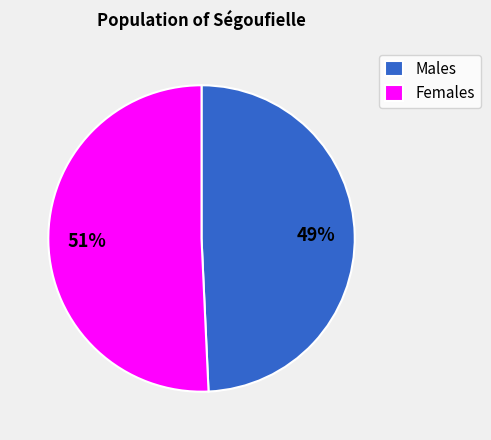

What is the ratio of the value at Males to the value at Females?

1.0